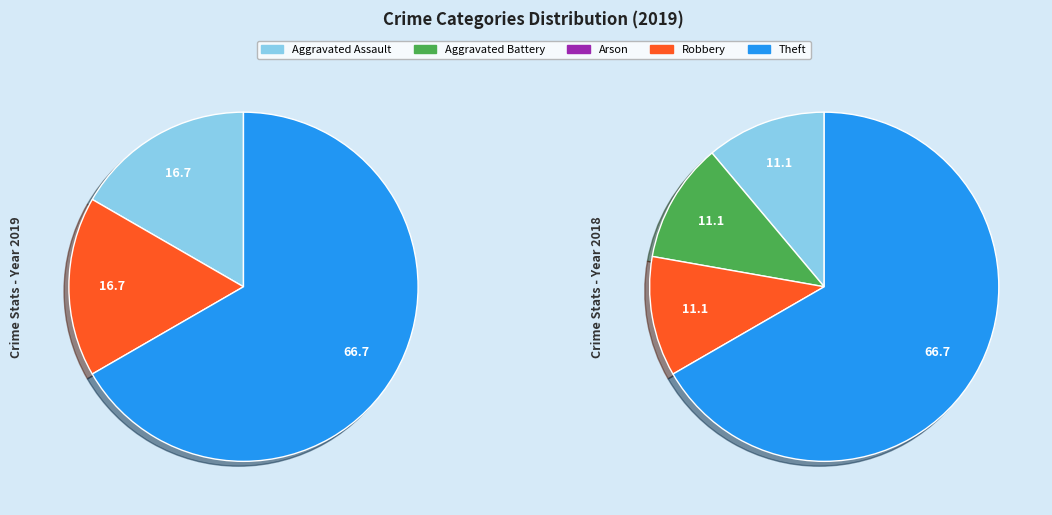

To the nearest percent, what is the average slice percentage?

20%